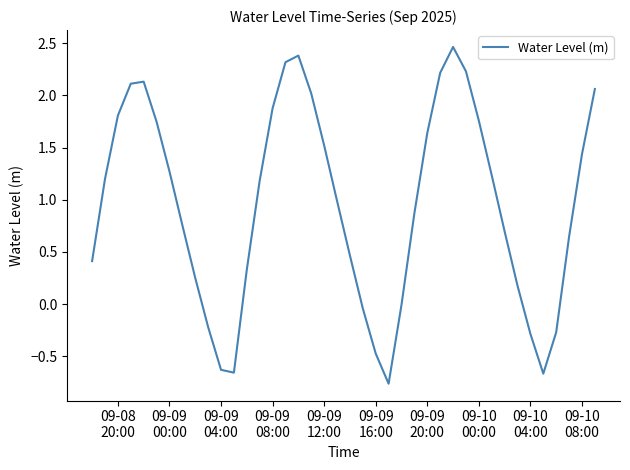

What is the difference between the maximum and minimum values?

3.2